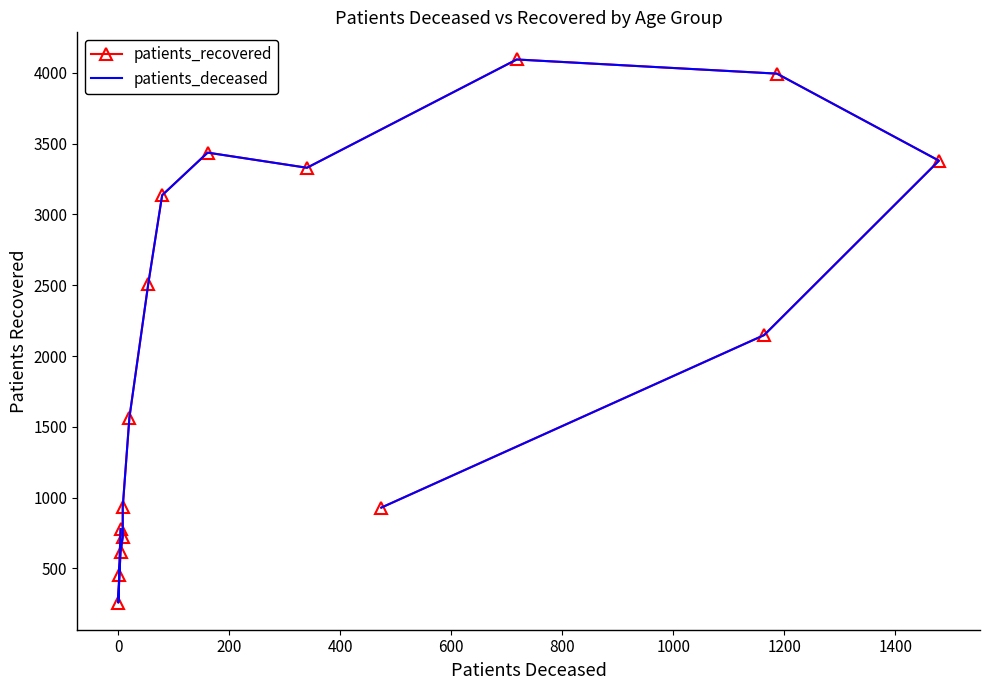

In patients_deceased, how many points are higher than both neighbors (excluding endpoints)?

2